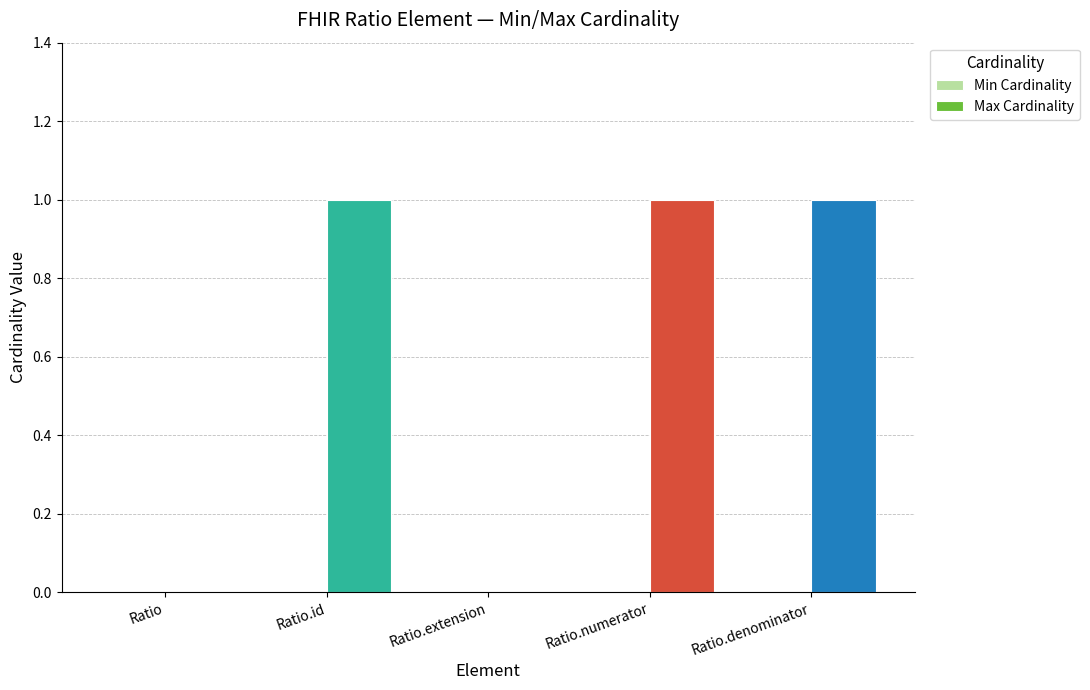

Is it true that the value at Ratio is 0?

True